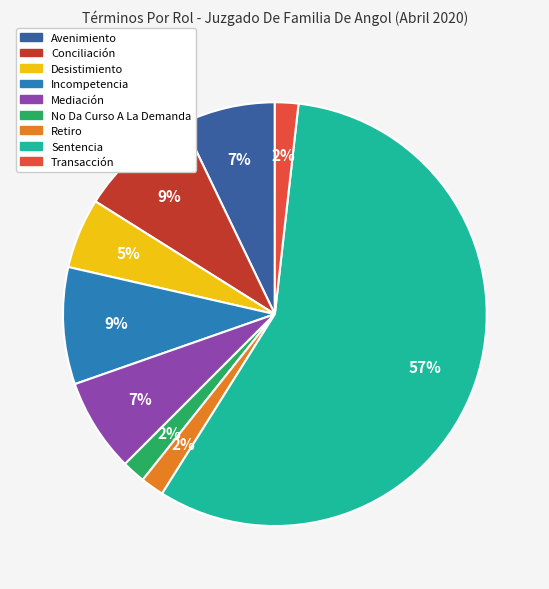

Is the sum of Transacción and Conciliación greater than half?

No